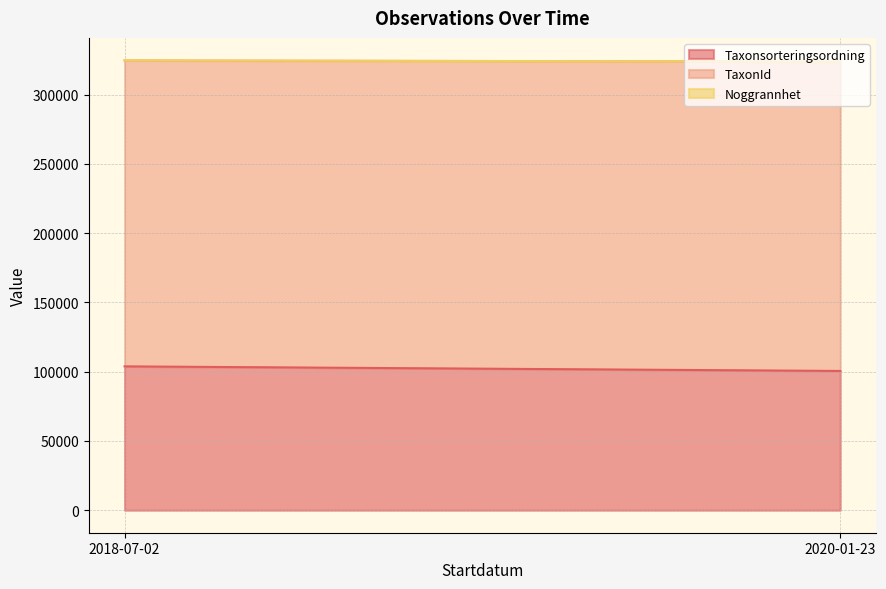

Between 2018-07-02 and 2020-01-23, which series saw the biggest shift?

Taxonsorteringsordning